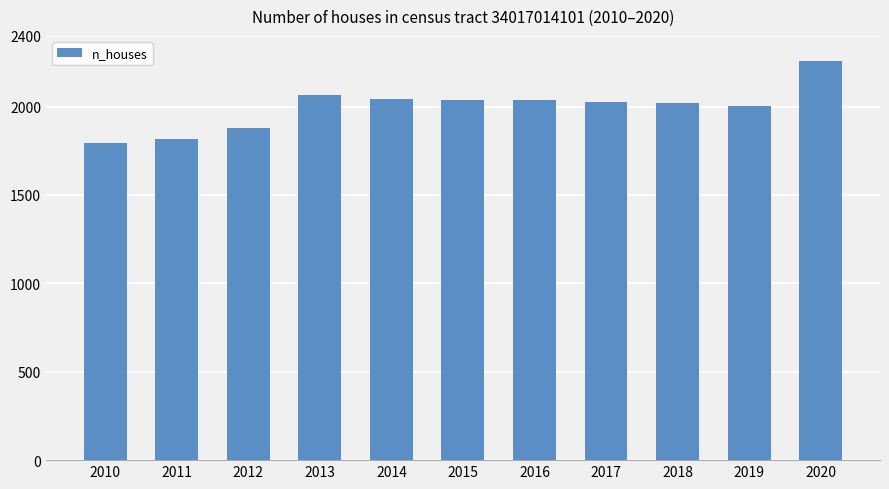

What is the difference between the second highest and minimum values?

269